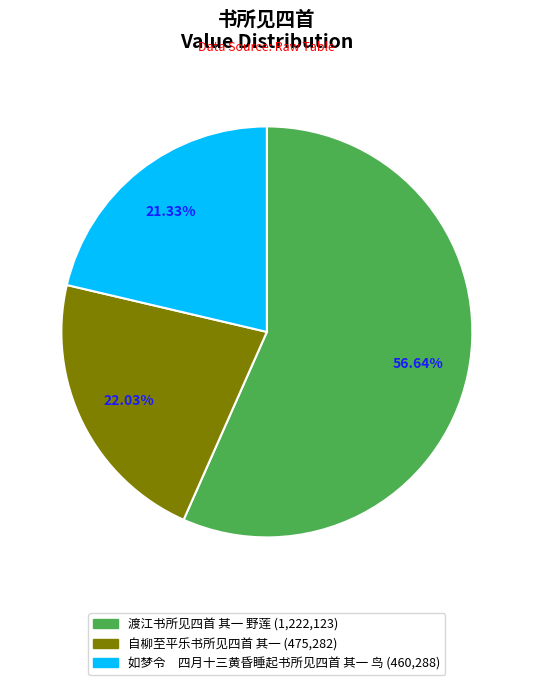

Between 渡江书所见四首 其一 野莲 and 如梦令 四月十三黄昏睡起书所见四首 其一 鸟, which is larger?

渡江书所见四首 其一 野莲